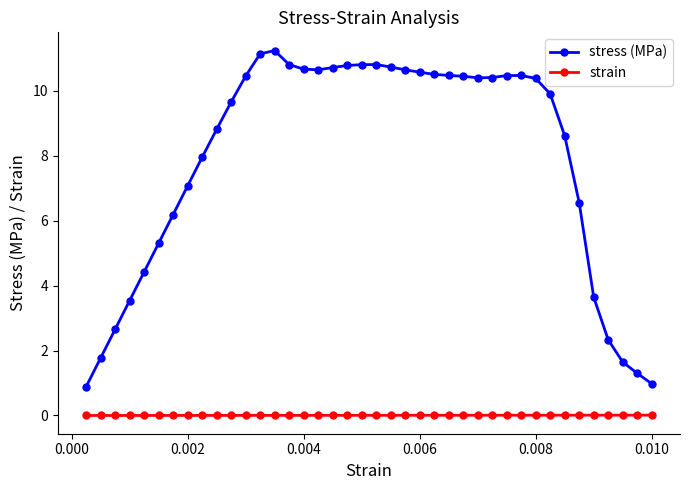

What is the sum of all stress (MPa) values?

316.6